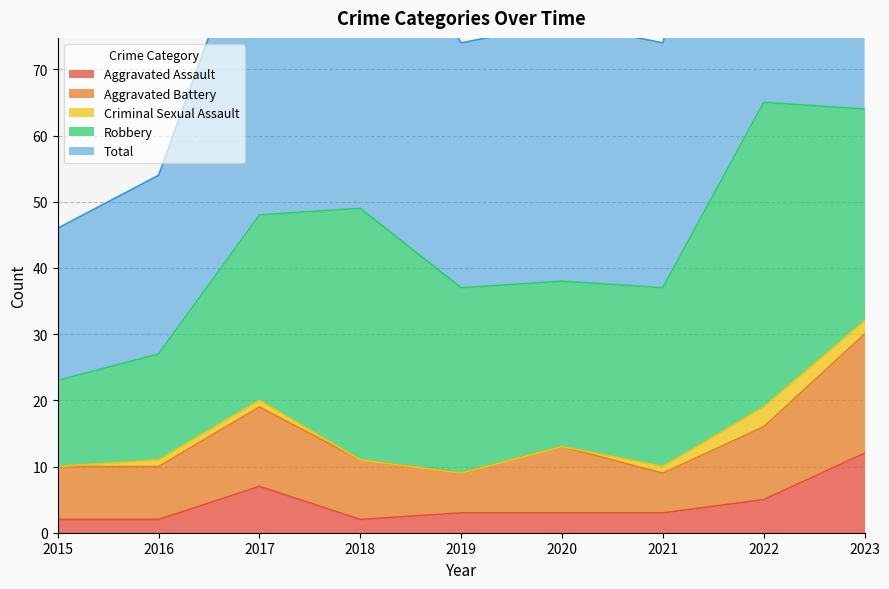

Which category has the highest value in the Aggravated Assault series?

2023